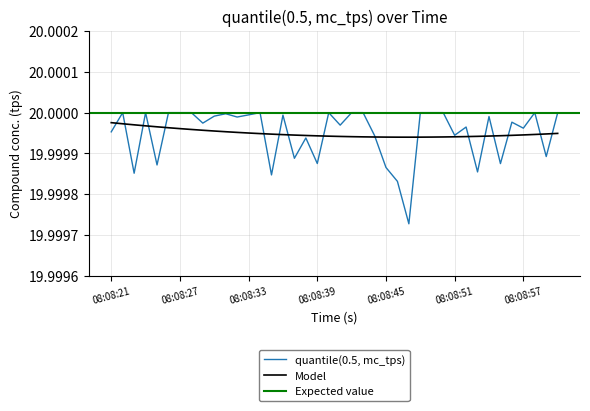

How many interior local peaks (higher than both neighbors) does the data have?

11